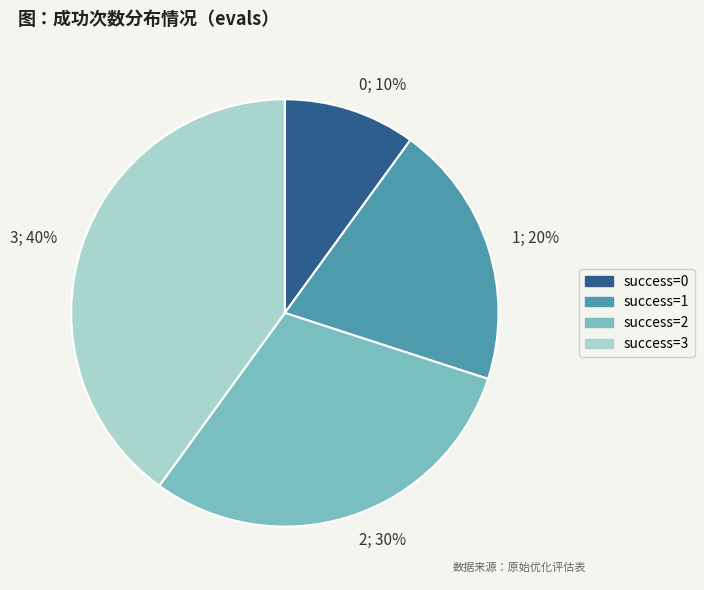

To the nearest percent, what is the difference between the largest and smallest slice percentages?

30%